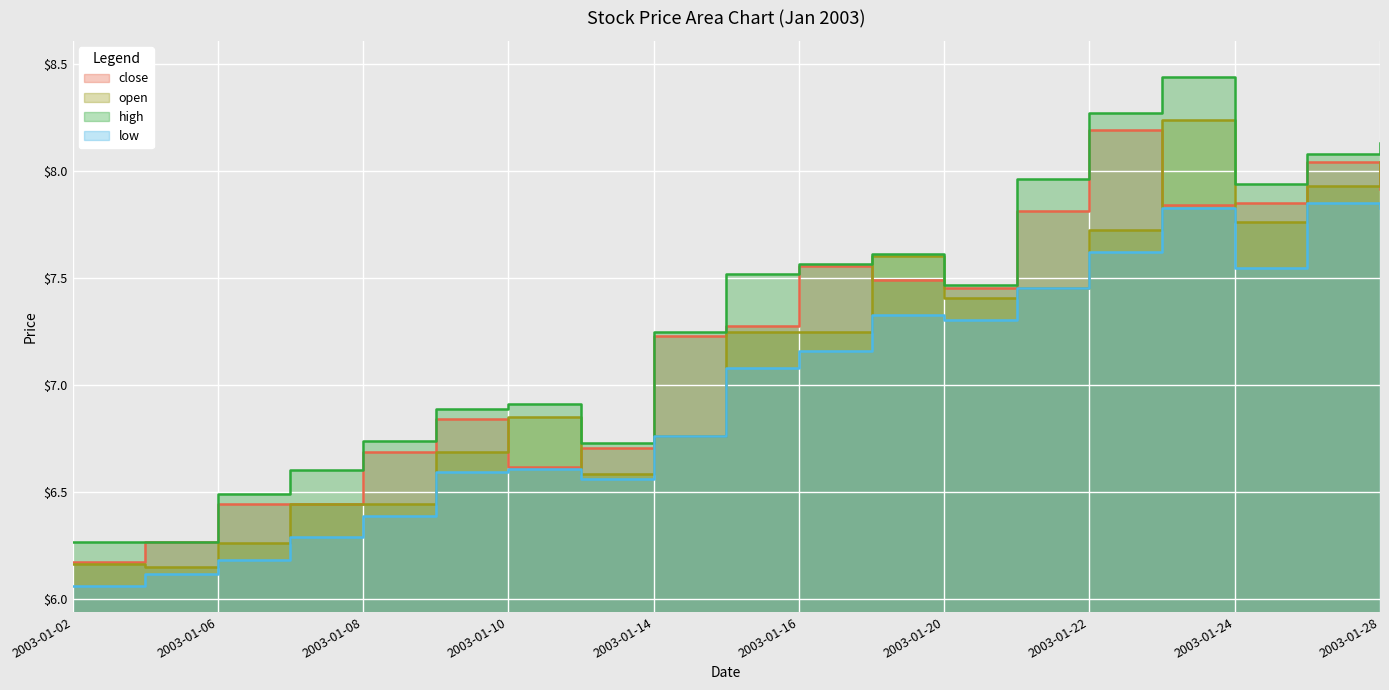

How many distinct data groups are displayed?

4